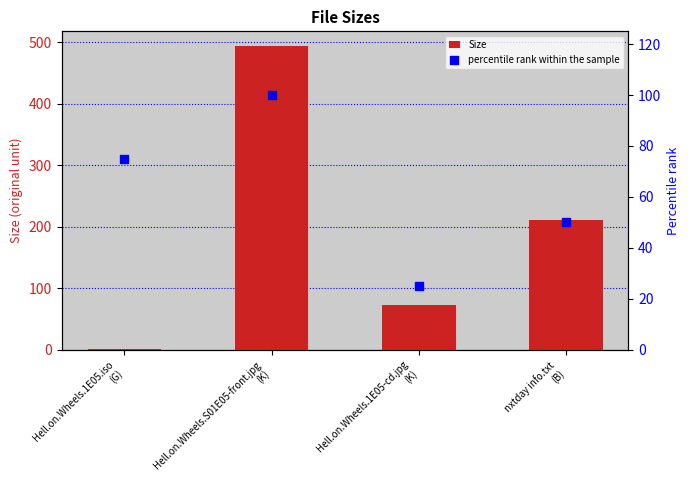

Is the value of Size at Hell.on.Wheels.1E05.iso
(G) greater than the value of percentile rank within the sample at Hell.on.Wheels.1E05-cd.jpg
(K)?

No